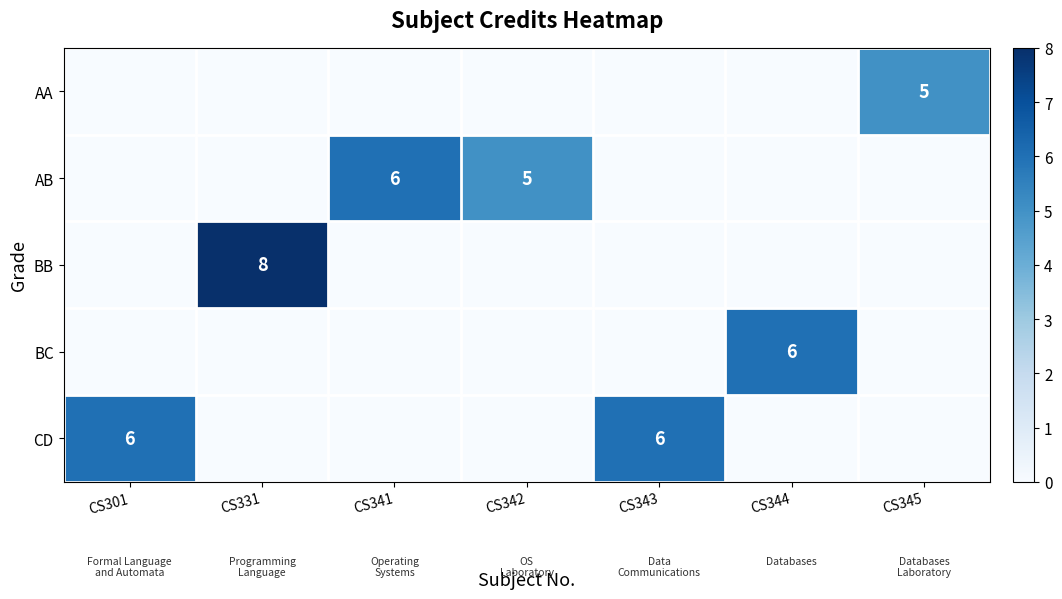

Count the number of data series in this chart.

5